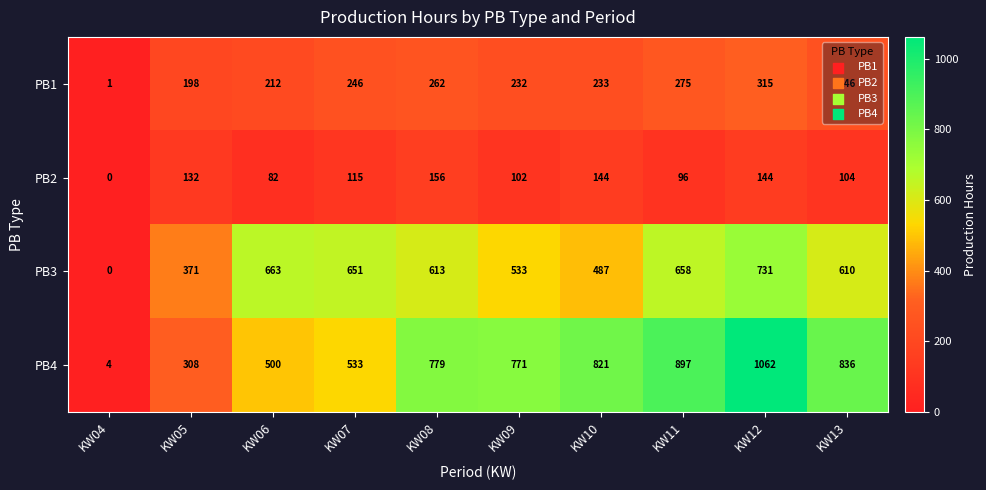

At which category is the sum across all series the highest?

KW12